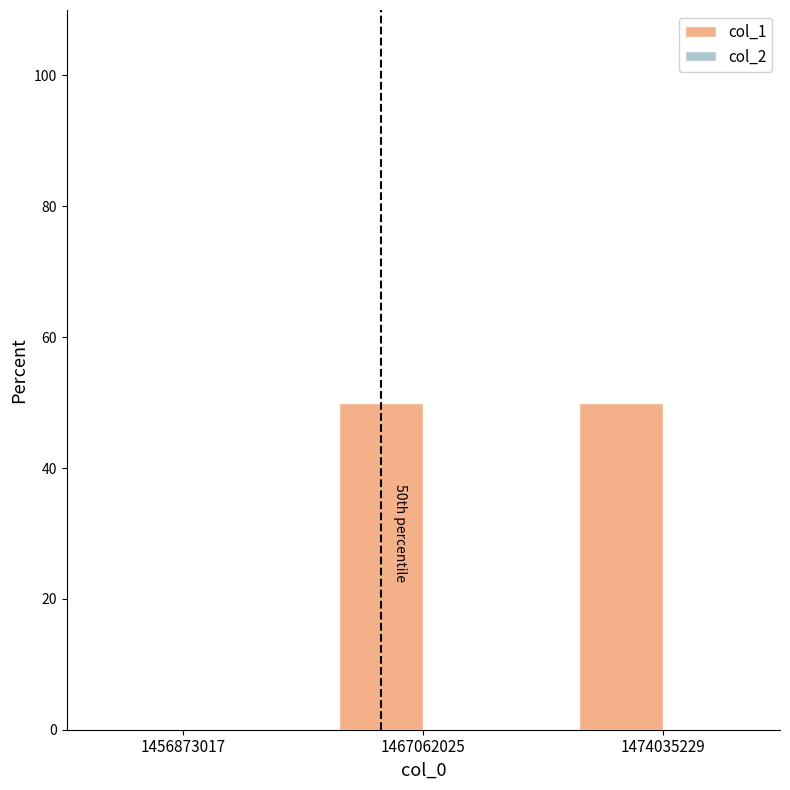

Which has a higher value, 1474035229 or 1456873017?

1474035229